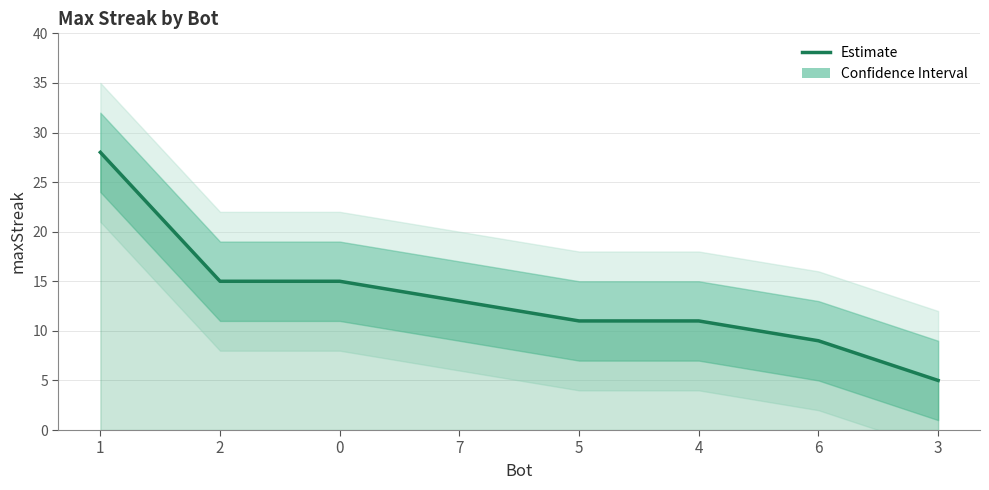

How many lines are shown in the chart?

1